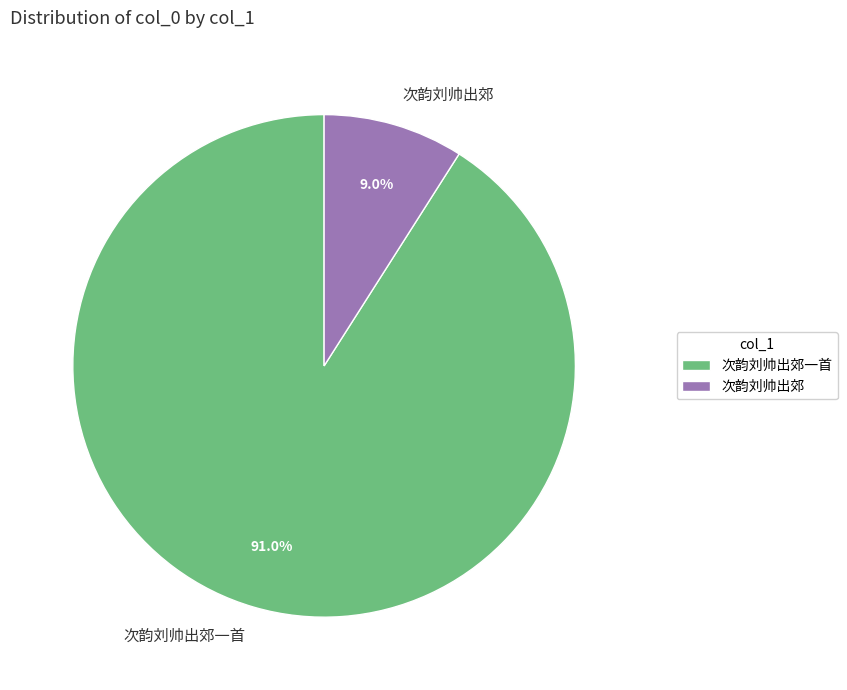

Combined, do 次韵刘帅出郊 and 次韵刘帅出郊一首 account for over 50%?

Yes